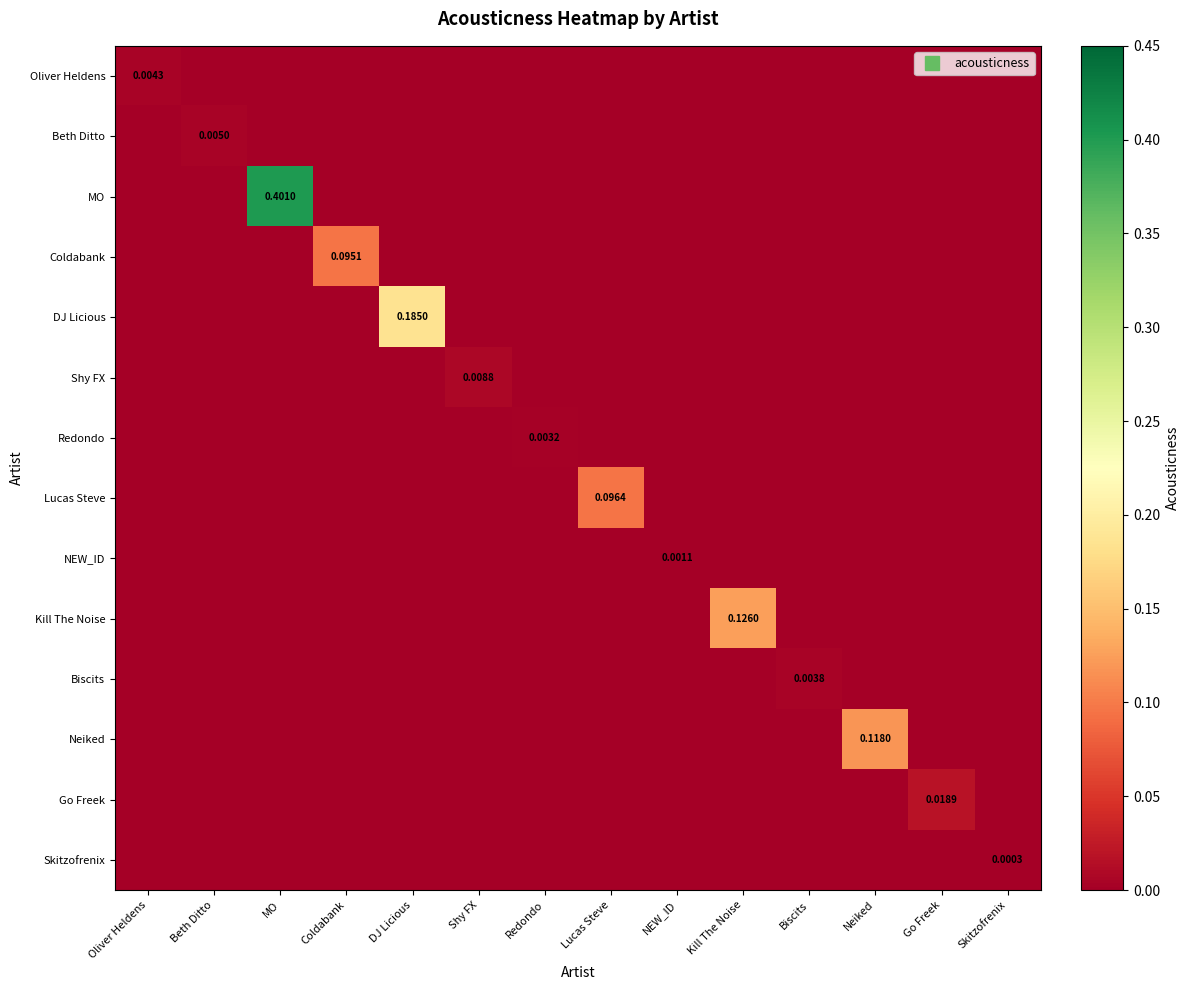

What is the difference between the highest and lowest values at Neiked?

0.1